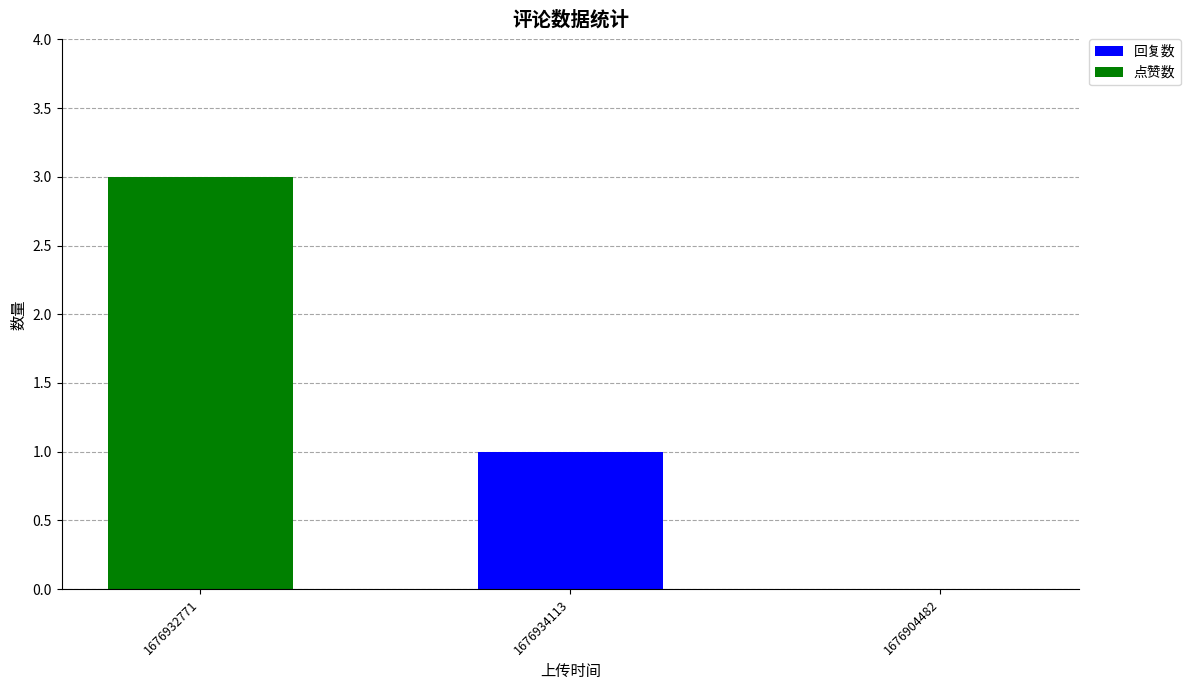

At which category is the sum across all series the highest?

1676932771